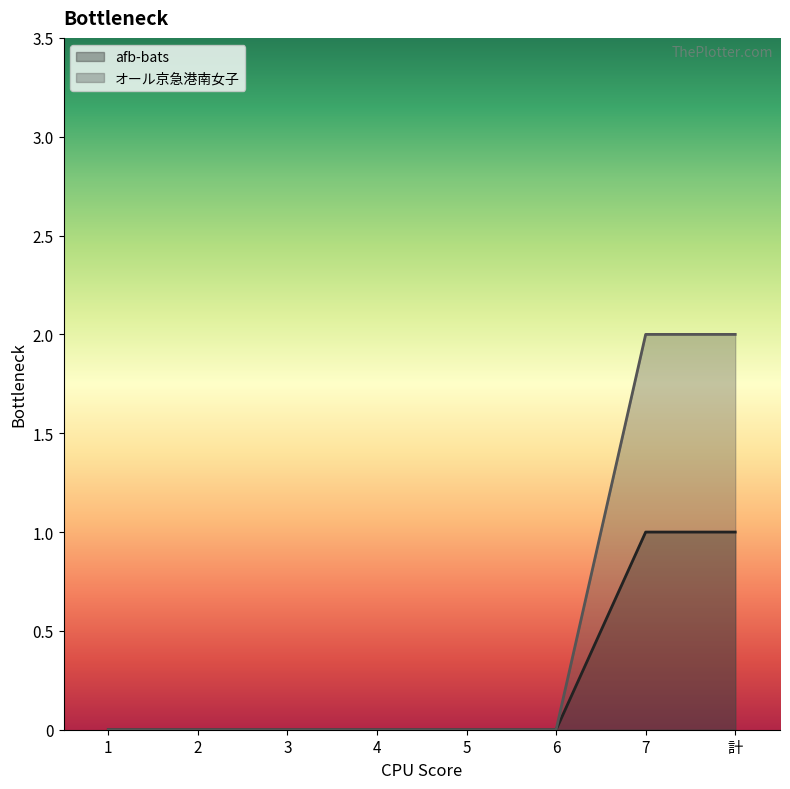

Rank the series at 1 from highest to lowest value.

afb-bats, オール京急港南女子